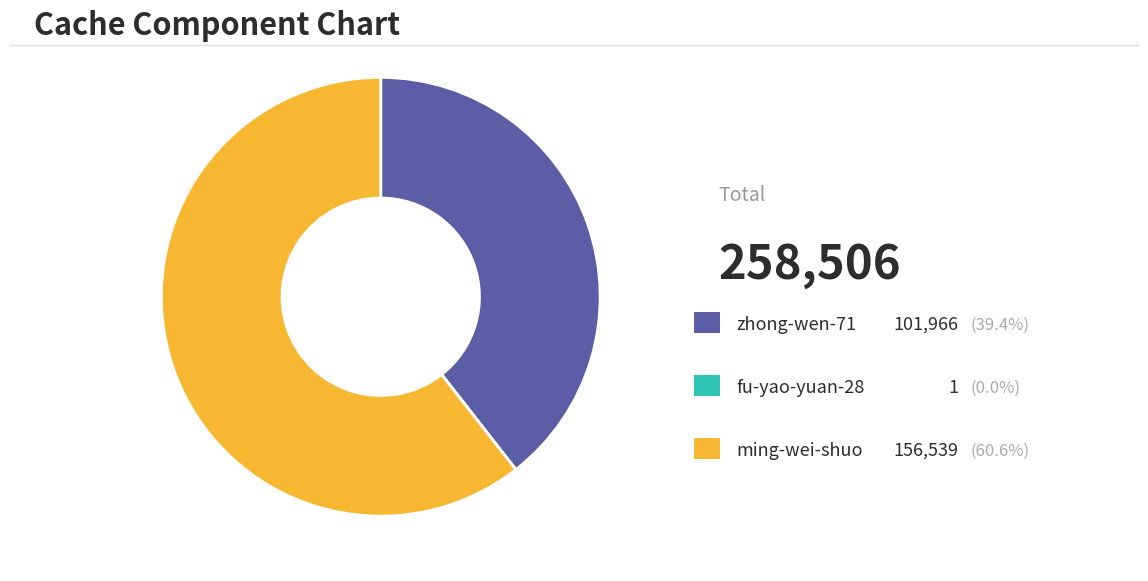

Is there a majority slice in this chart?

Yes